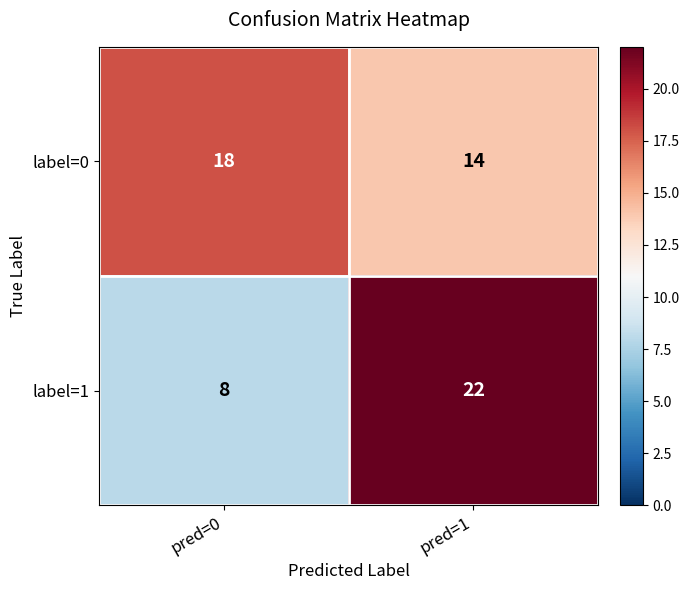

The label=1 series shows 22 at pred=1. True or false?

True